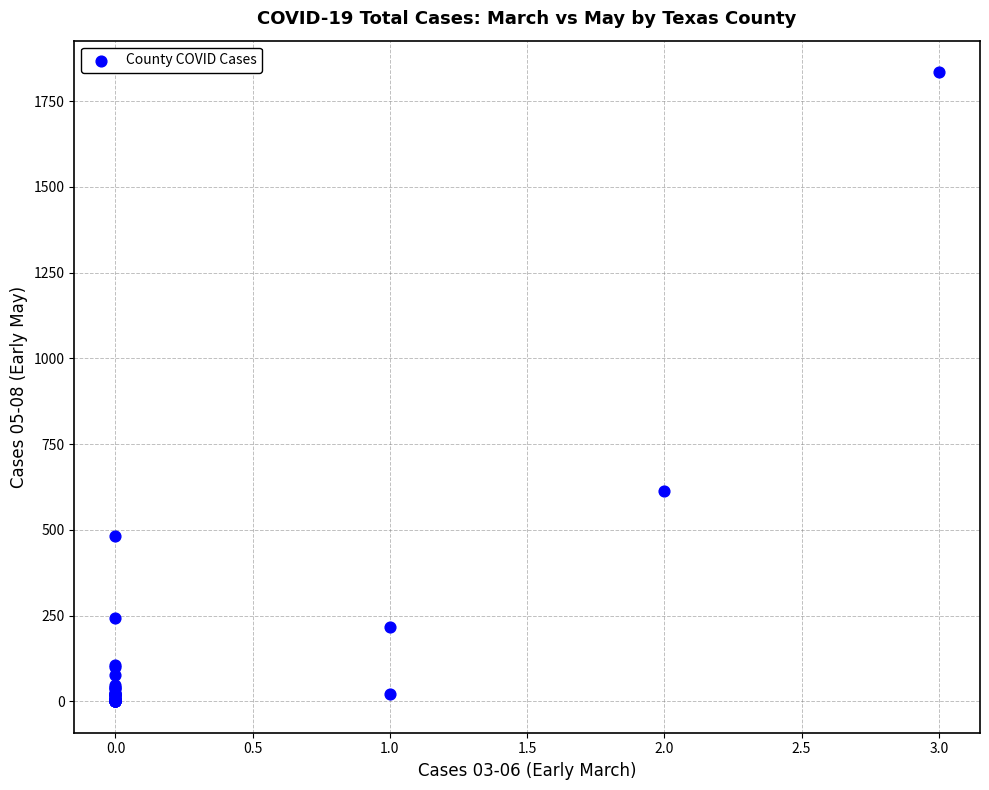

What Y value in the scatter plot is closest to 917?

613